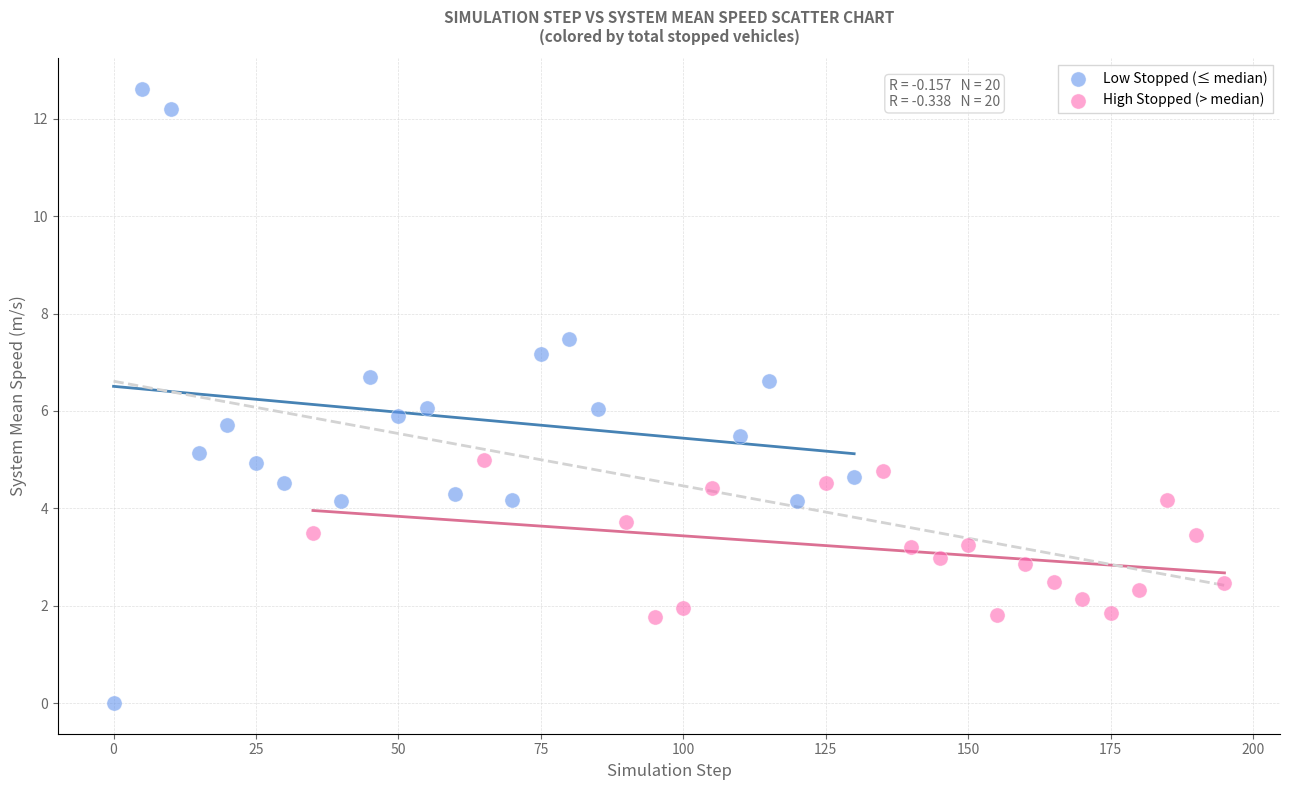

Which series reaches the minimum Y coordinate?

Low Stopped (≤ median)